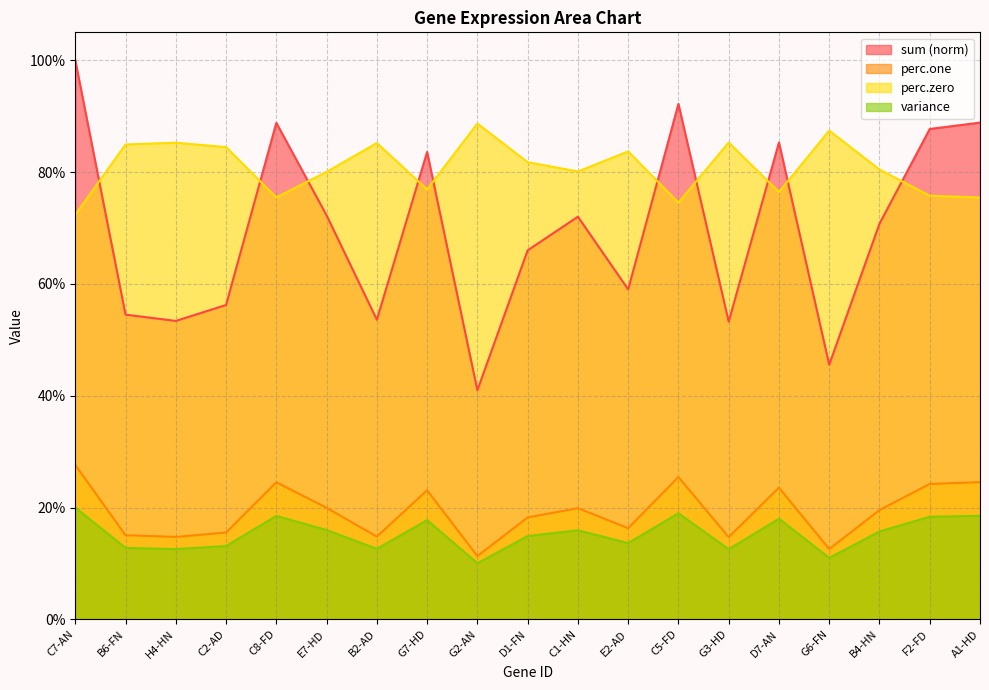

Is the value of perc.zero at D1-FN greater than the value of perc.one at A1-HD?

Yes